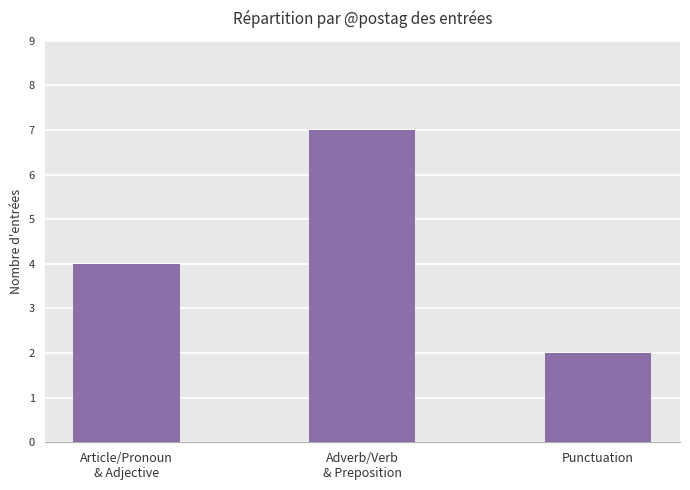

Reading right to left, what are all the values shown in this chart?

2	7	4